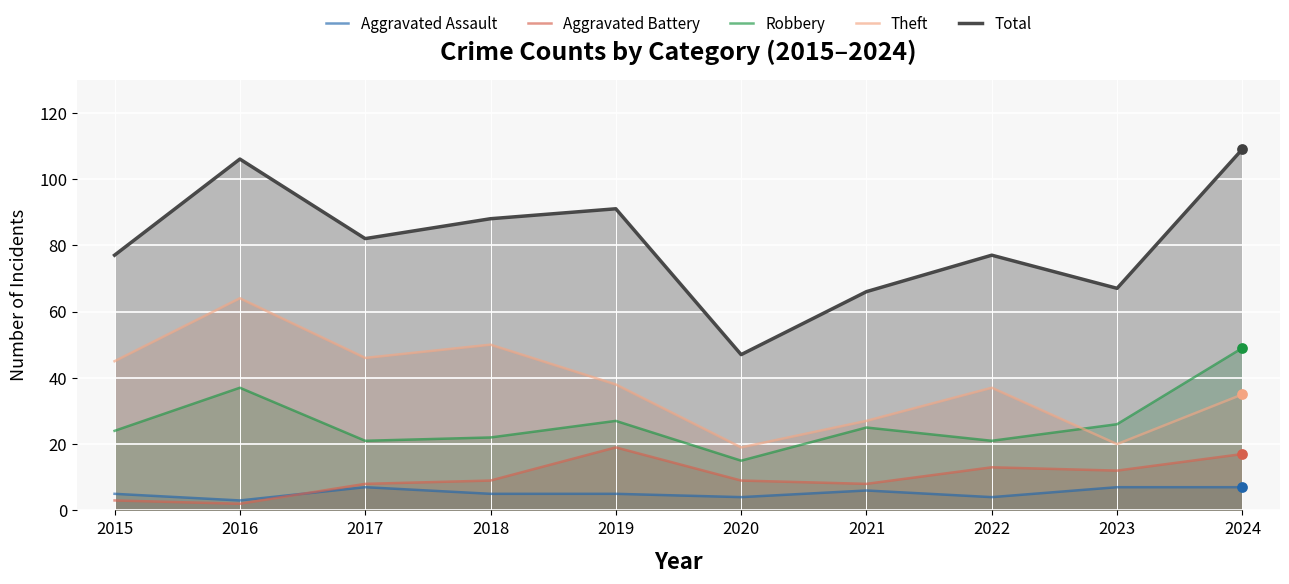

At which category is the sum across all series the highest?

2024